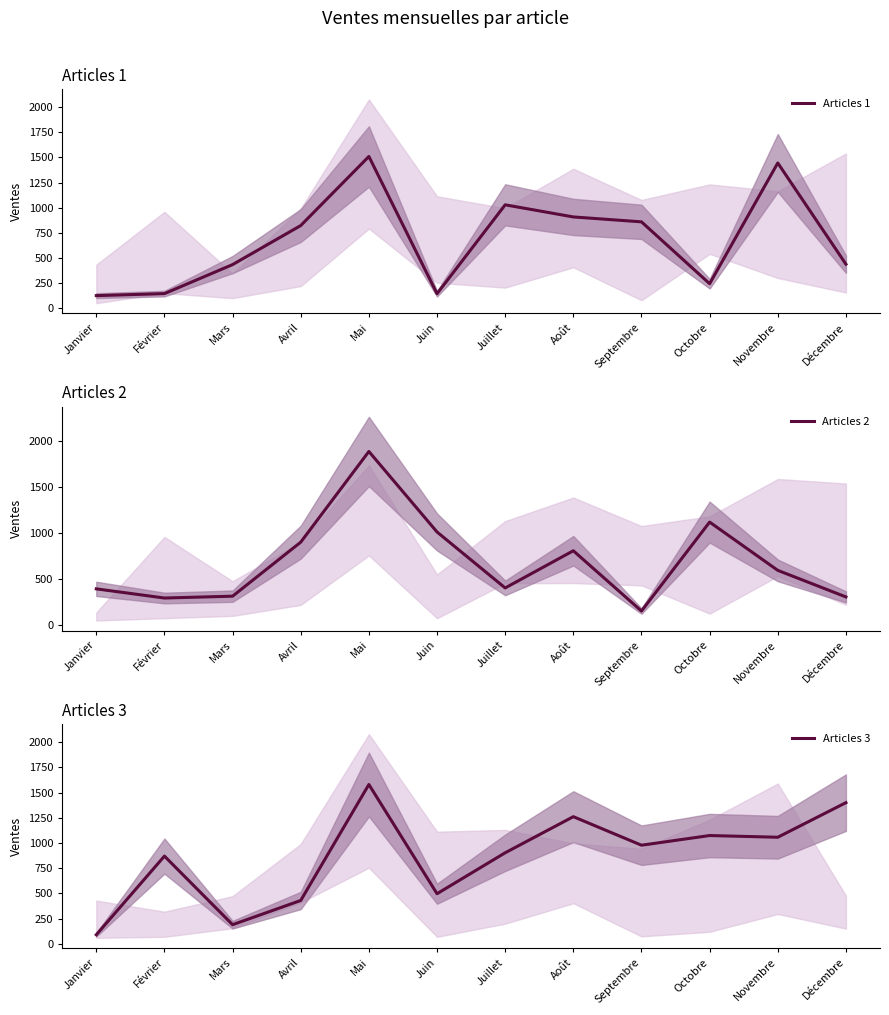

Is this an area chart (filled region under the line)?

No